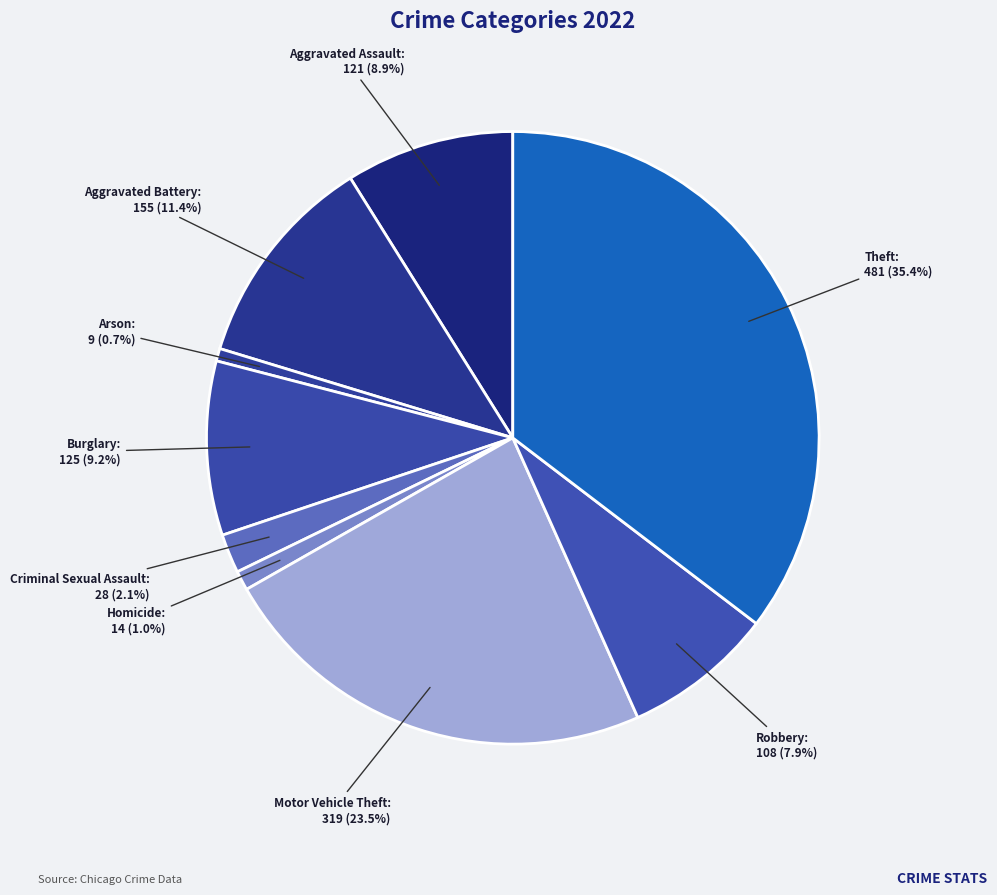

Which category has the smallest portion of the pie?

Arson